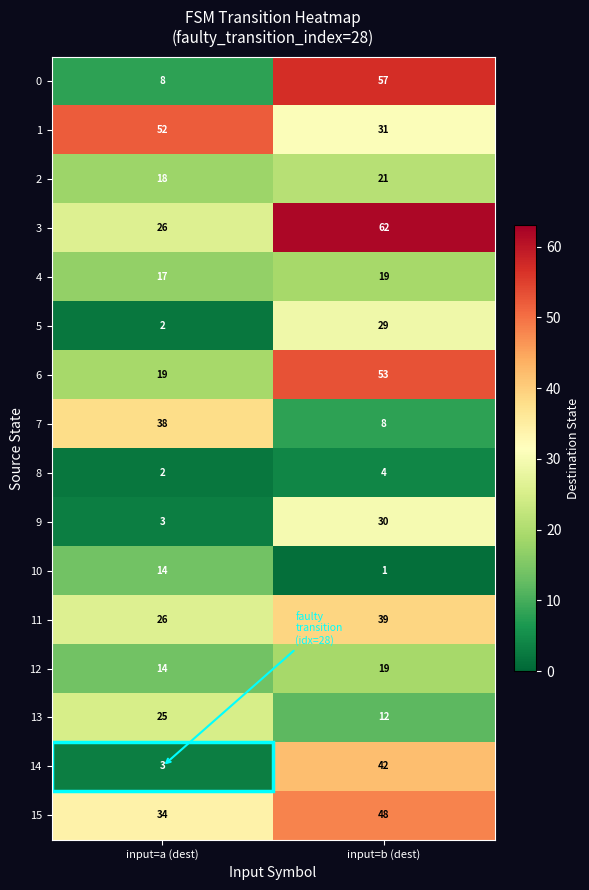

Rank the categories by 15 value from highest to lowest.

input=b (dest), input=a (dest)